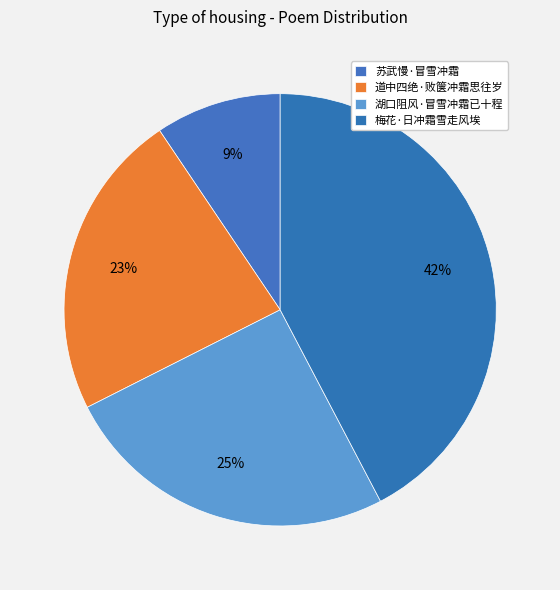

What percentage is the 苏武慢·冒雪冲霜 slice, to the nearest percent?

9%